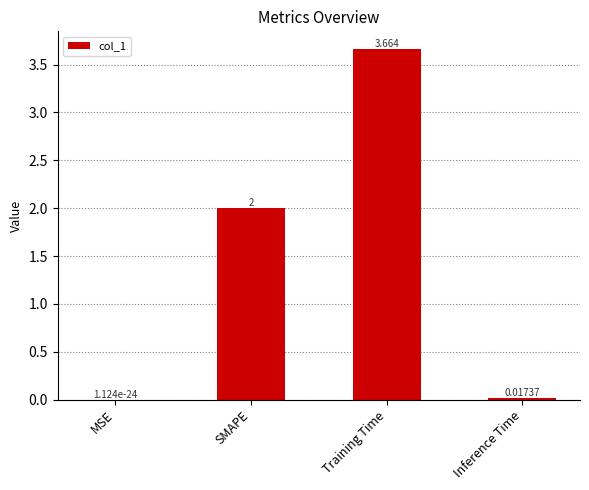

At which label is the value closest to 1?

Inference Time